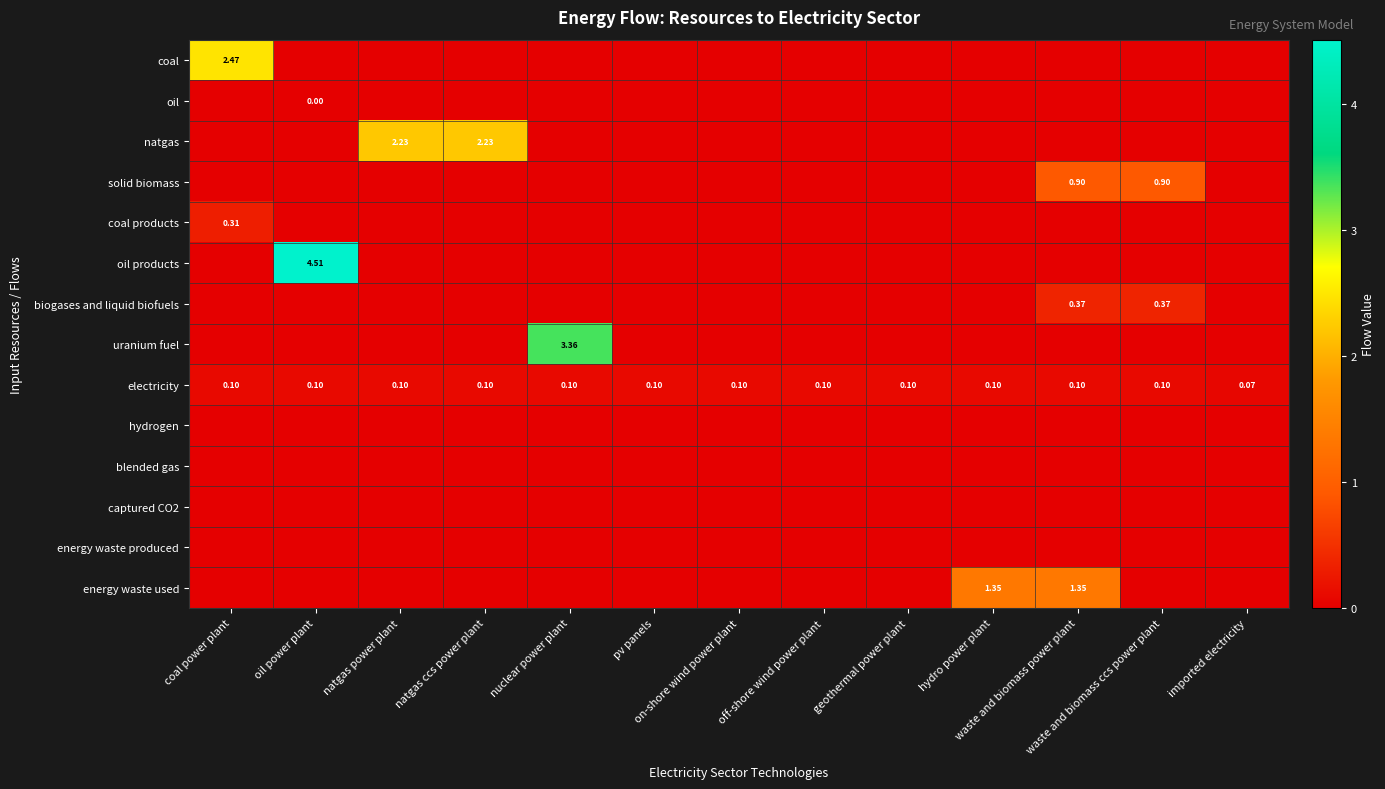

Is the value of uranium fuel at on-shore wind power plant greater than the value of oil at waste and biomass ccs power plant?

No